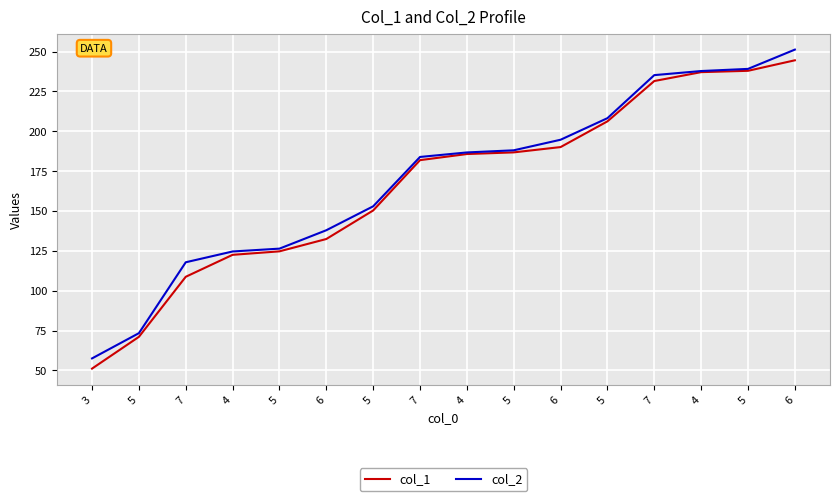

At 7, list the series in order from largest to smallest.

col_2, col_1